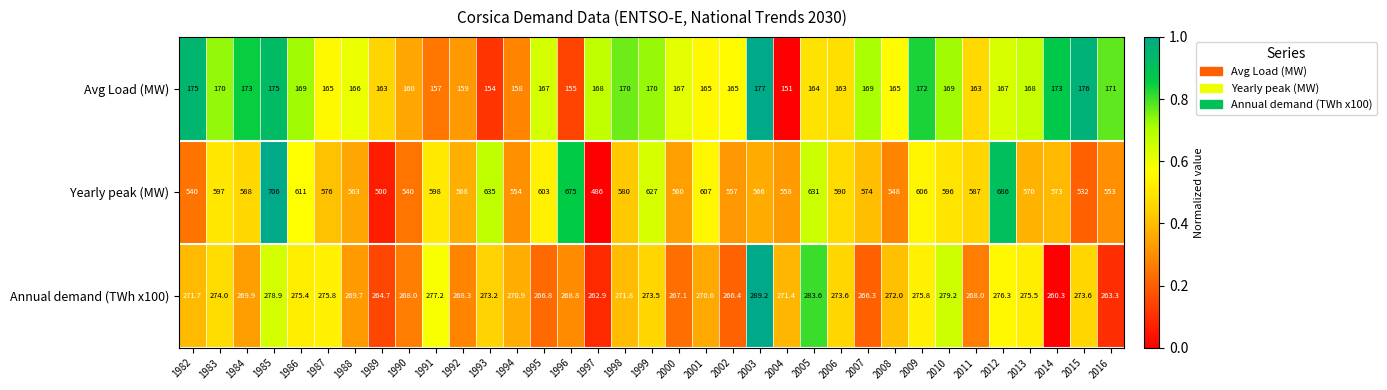

What is the sum of the Yearly peak (MW) values at 2008 and 1984?

1136.0